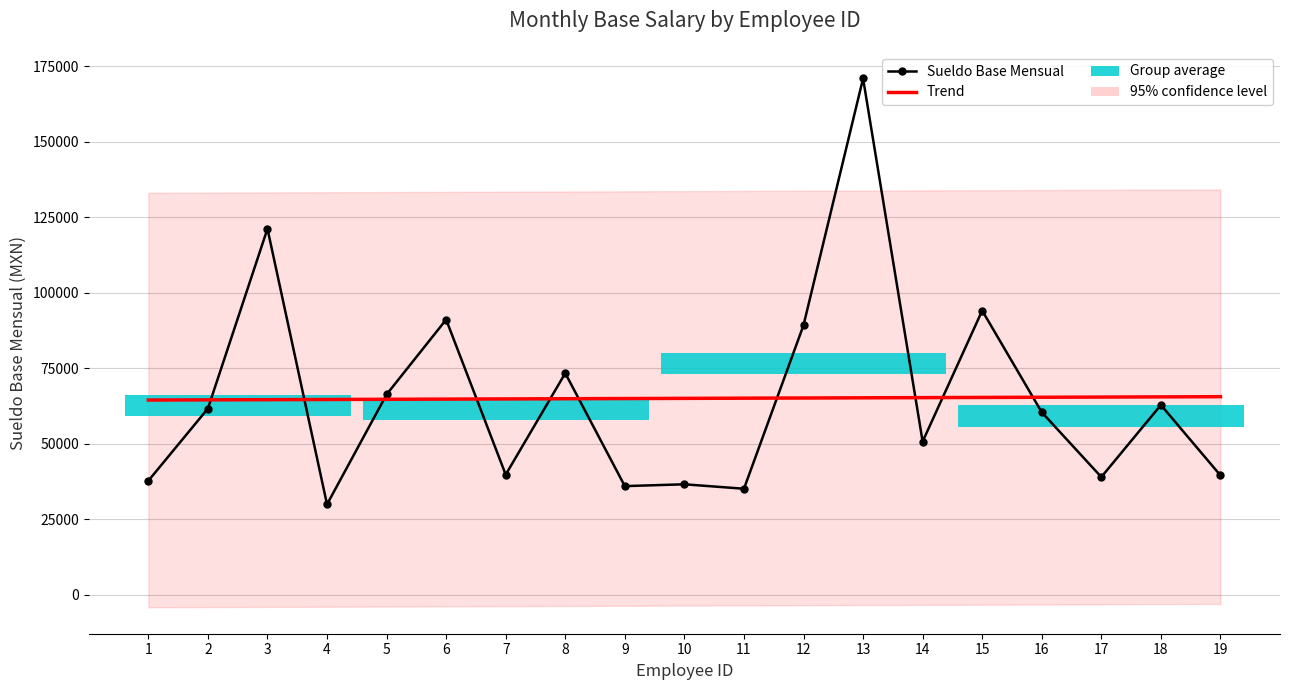

Rank the series by their average value, from highest to lowest.

Trend, Sueldo Base Mensual